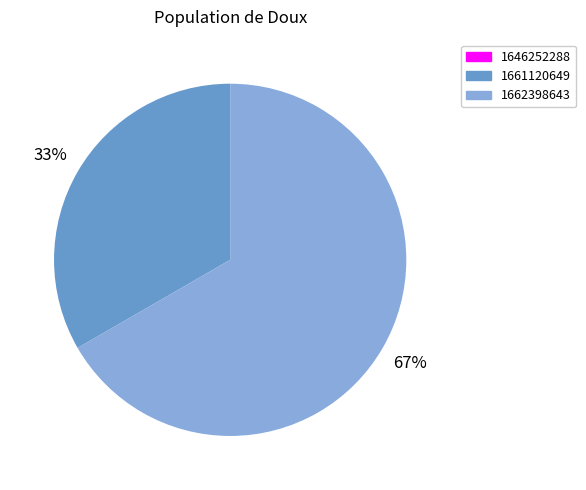

Which has a higher value, 1661120649 or 1662398643?

1662398643